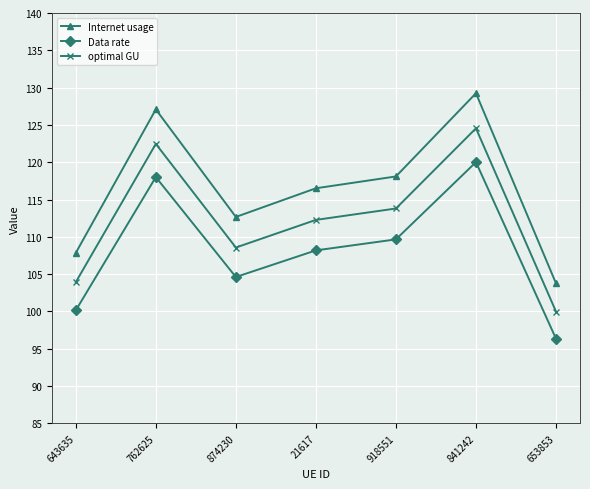

Reading left to right, transcribe all the data shown in this chart.

Internet usage: 643635=107.9	762625=127.1	874230=112.7	21617=116.5	918551=118.1	841242=129.2	653853=103.8
Data rate: 643635=100.1	762625=118.0	874230=104.6	21617=108.2	918551=109.7	841242=120.0	653853=96.4
optimal GU: 643635=103.9	762625=122.5	874230=108.6	21617=112.3	918551=113.8	841242=124.5	653853=100.0